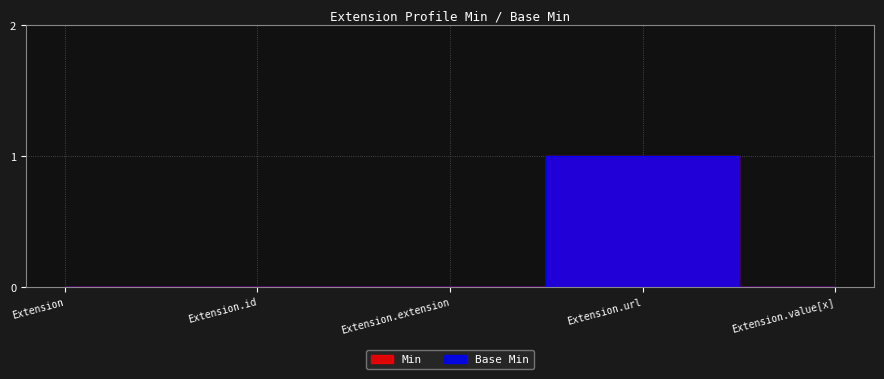

Rank the series at Extension.value[x] from highest to lowest value.

Min, Base Min